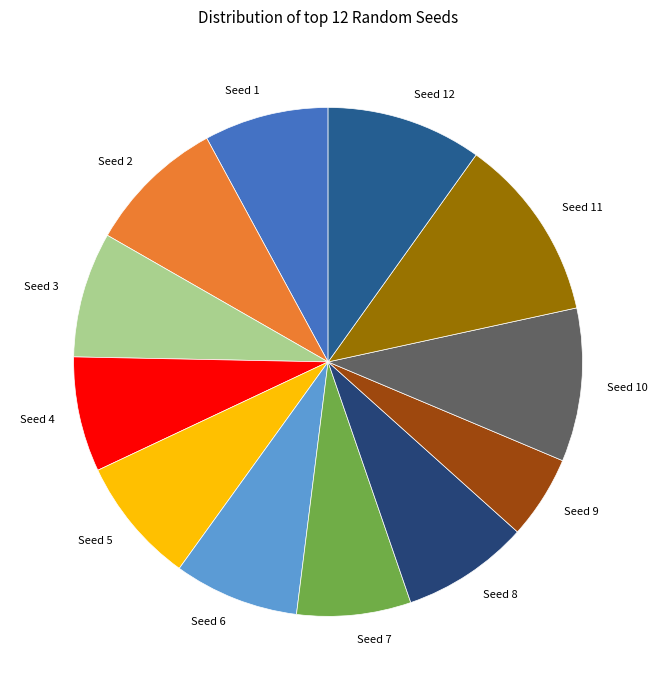

Is the sum of Seed 12 and Seed 6 greater than half?

No